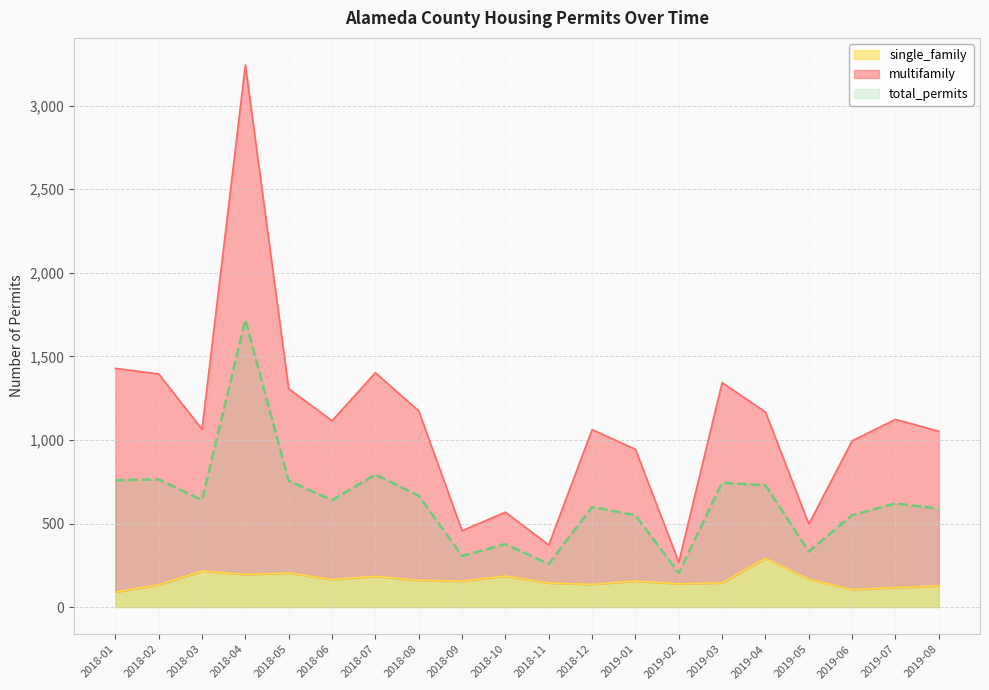

True or false: total_permits has a value of 268 at 2019-02.

False